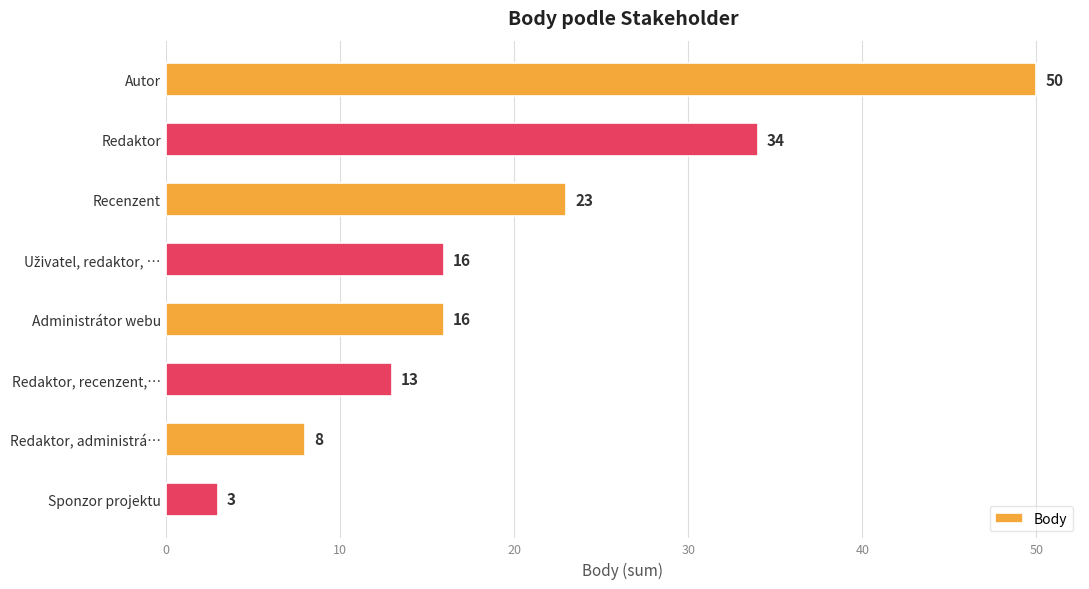

How many values are below 16?

3